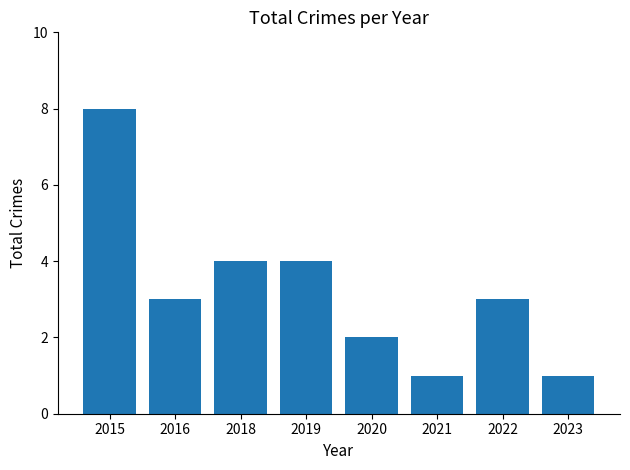

What is the sum of the values at 2015 and 2021?

9